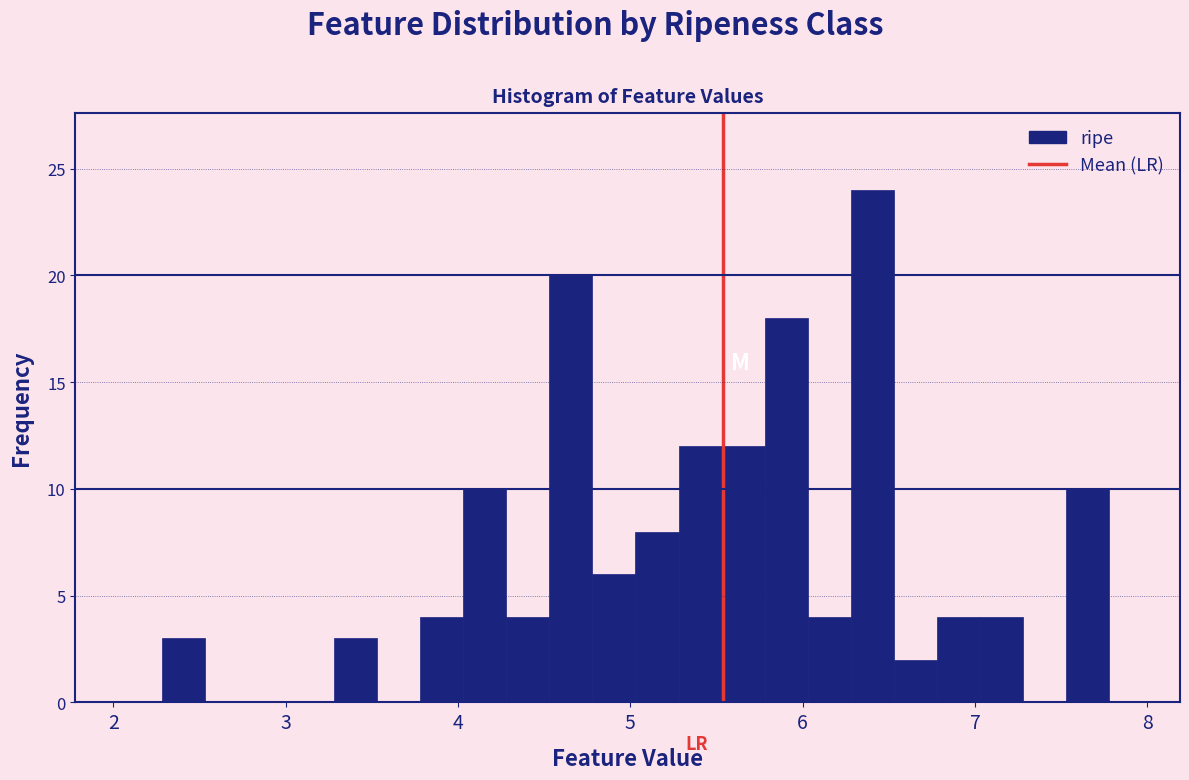

Around what value on the x-axis is the tallest bar? Give the approximate position of its centre, as read against the axis.

6.4